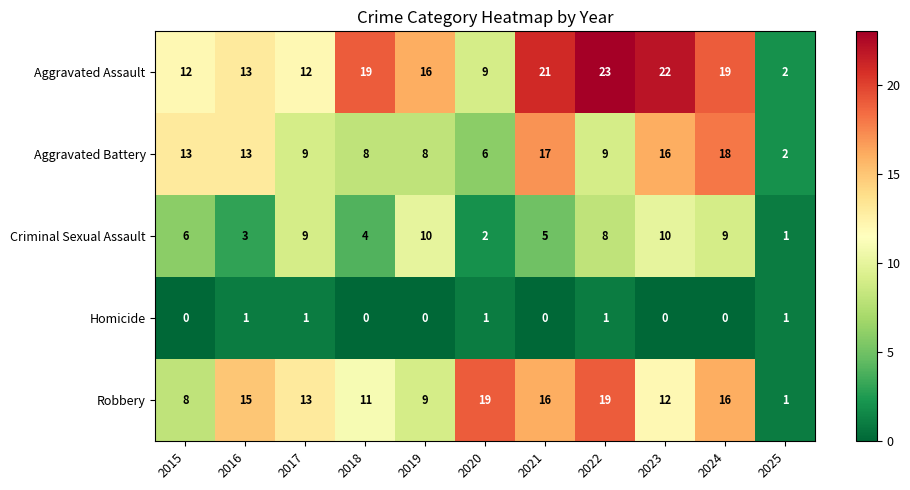

Which series has the largest range (max minus min)?

Aggravated Assault